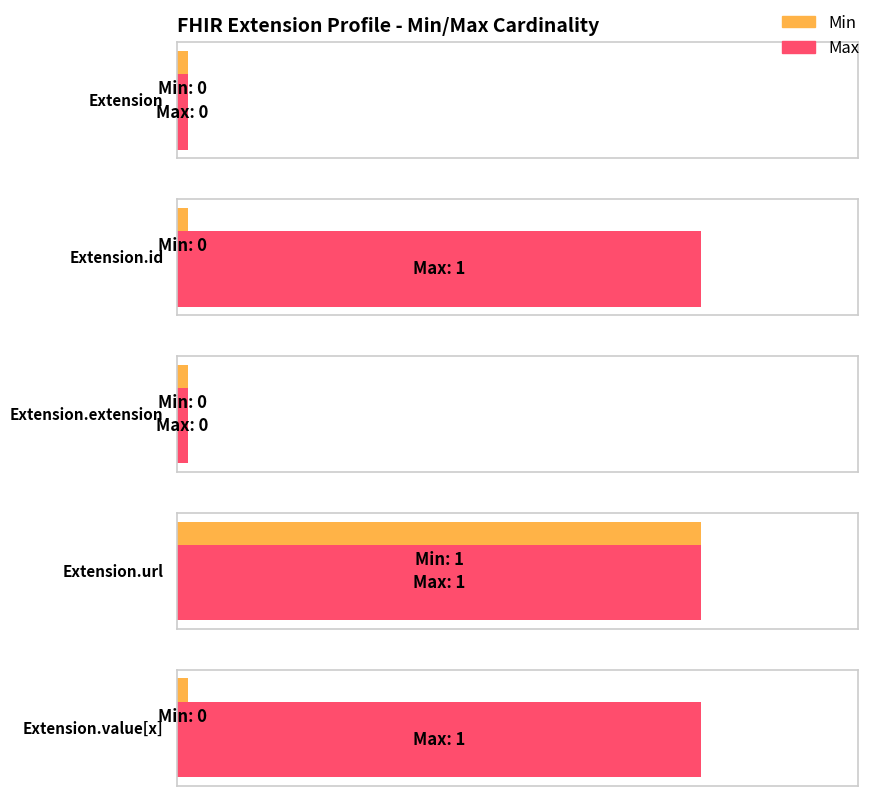

Does the chart contain any negative values?

No